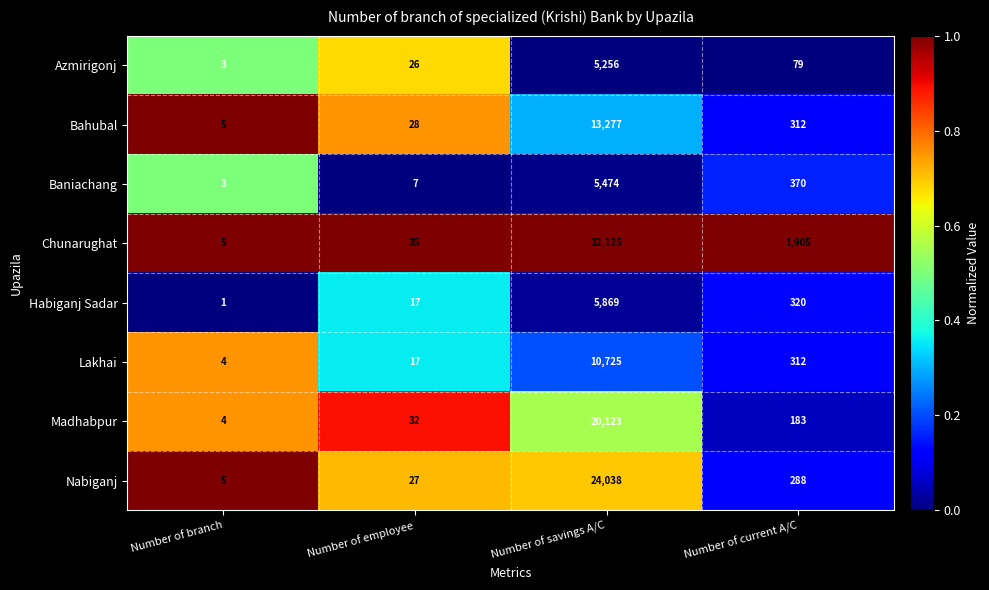

What is the spread (max minus min) of values at Number of savings A/C?

26869